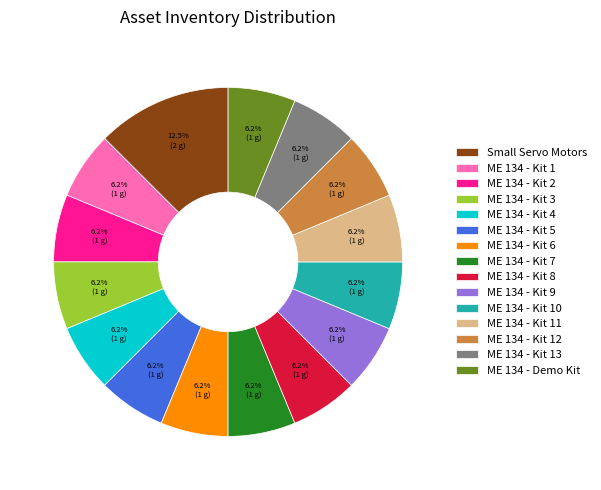

To the nearest percent, what portion does ME 134 - Kit 3 represent?

6%